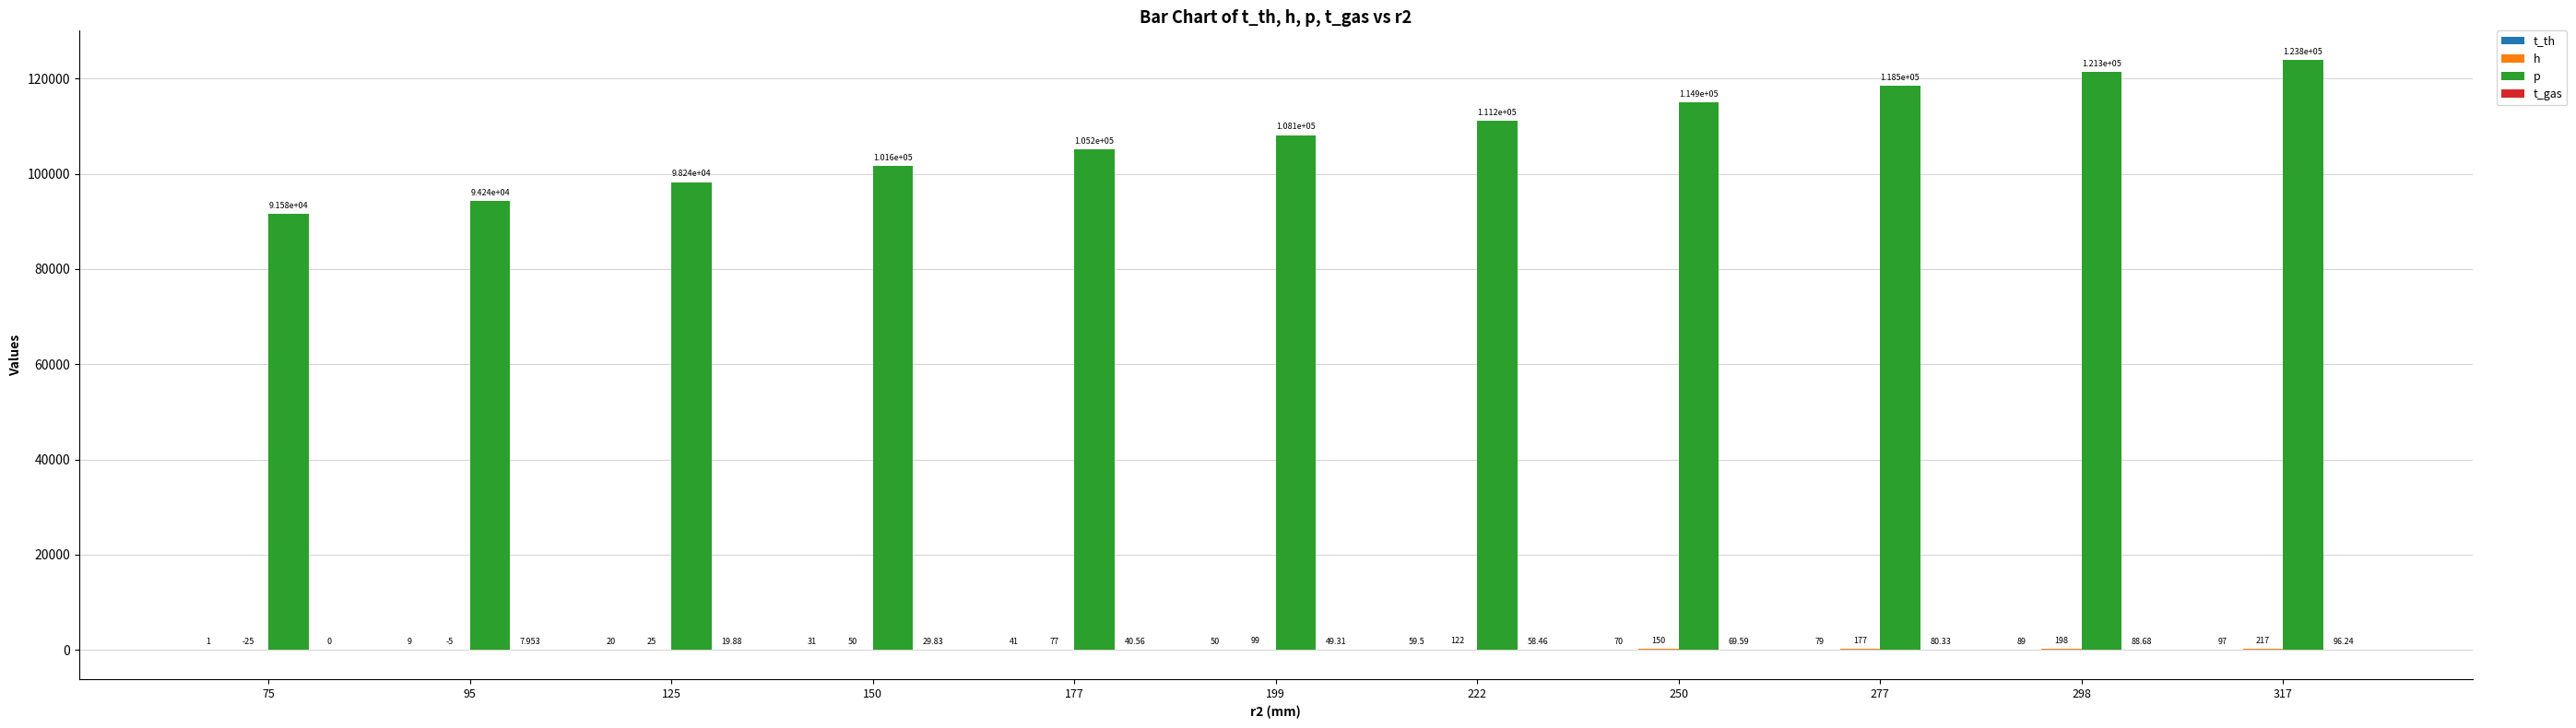

The p series shows 154118.2 at 199. True or false?

False